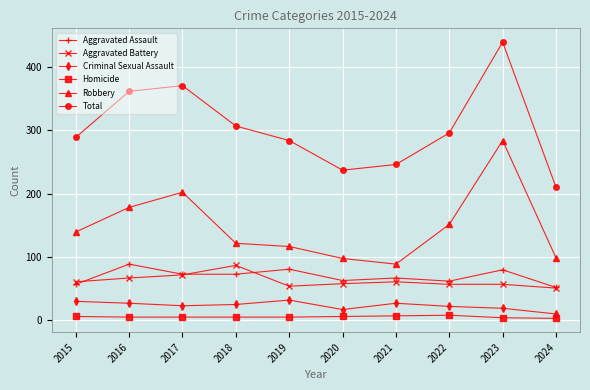

Where is the first local maximum for Robbery?

2017